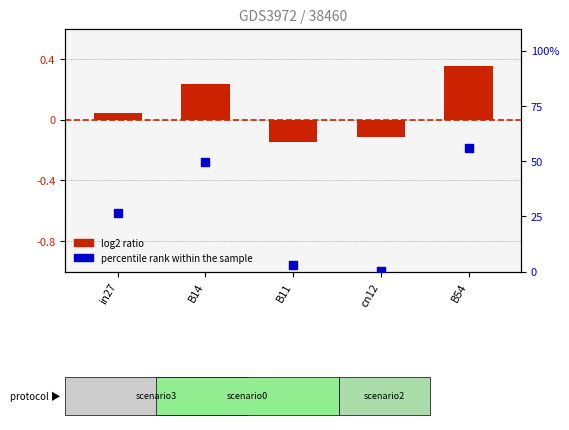

Which has a higher value, B54 or cn12?

B54